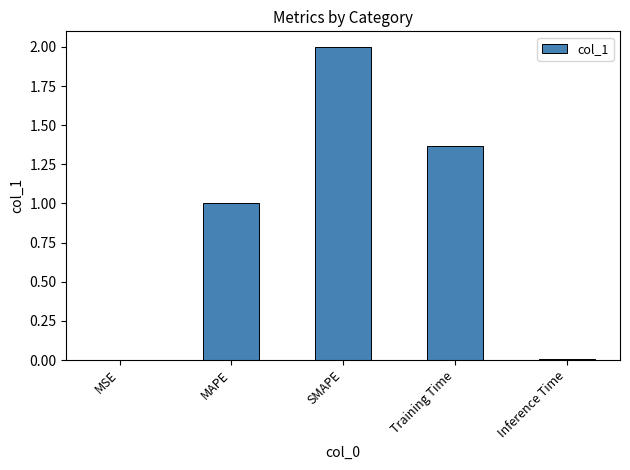

What is the sum of the values at MAPE and SMAPE?

3.0